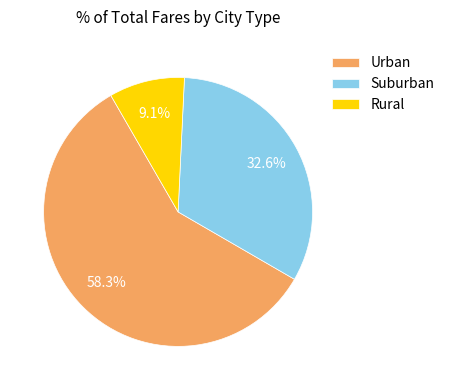

What is the smallest slice in the pie chart?

Rural